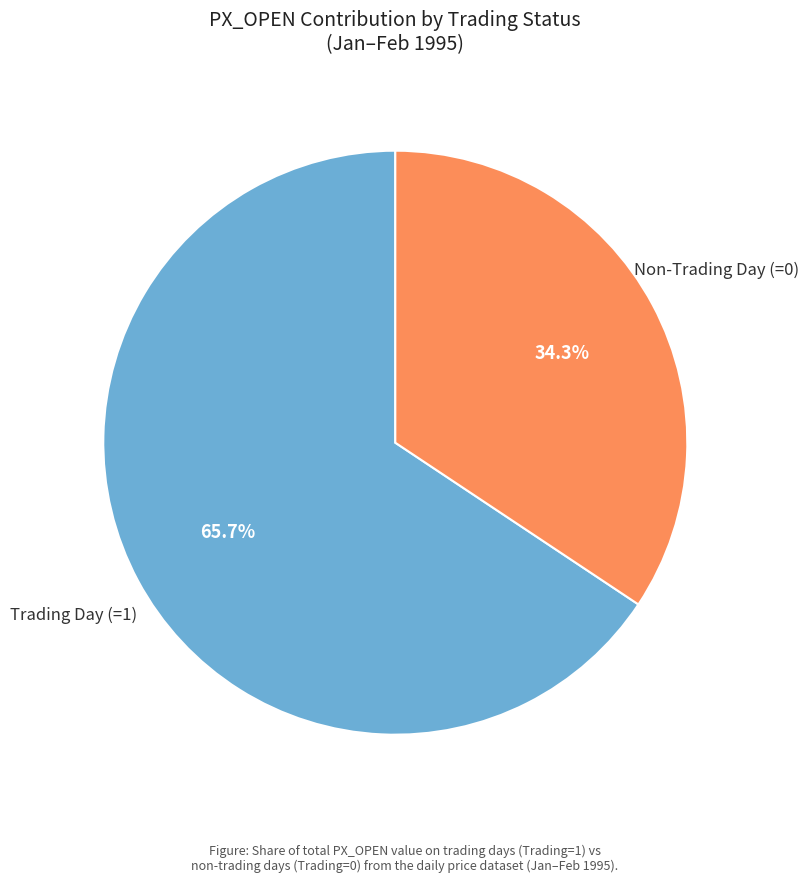

Is there any slice that represents more than half of the pie?

Yes